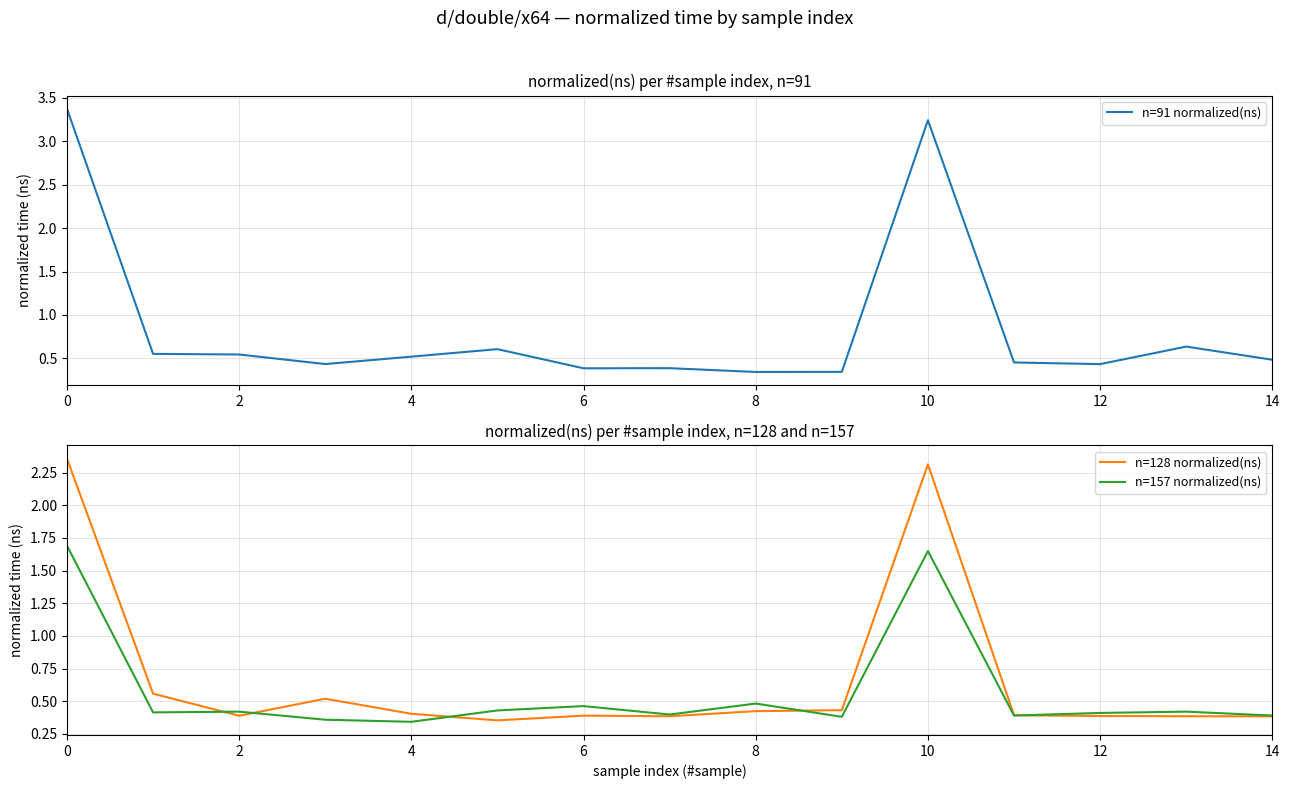

The n=128 normalized(ns) series shows 0.7 at 8. True or false?

False